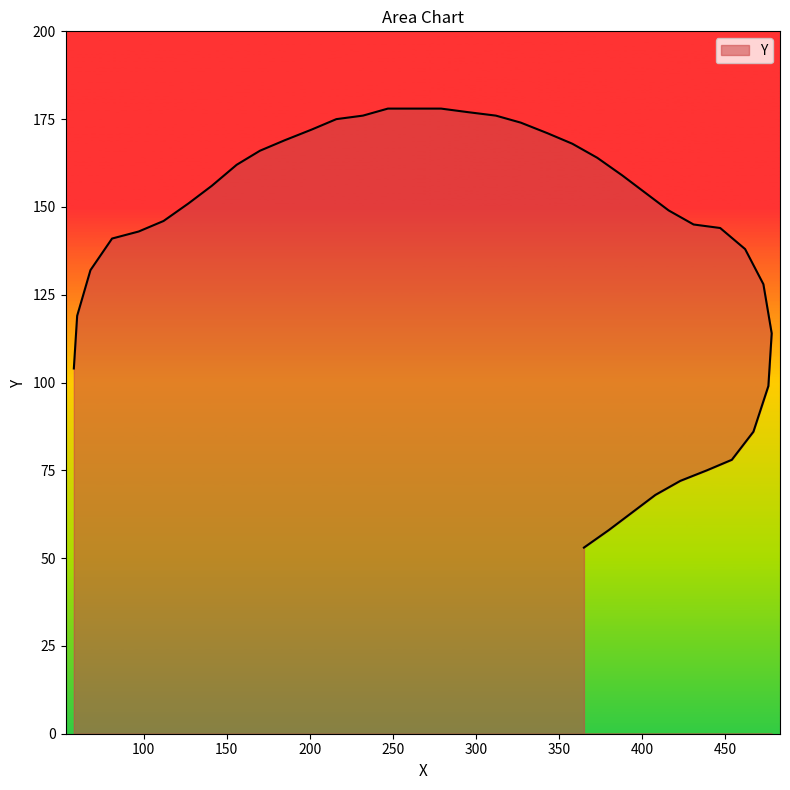

What is the maximum value shown in the chart?

178